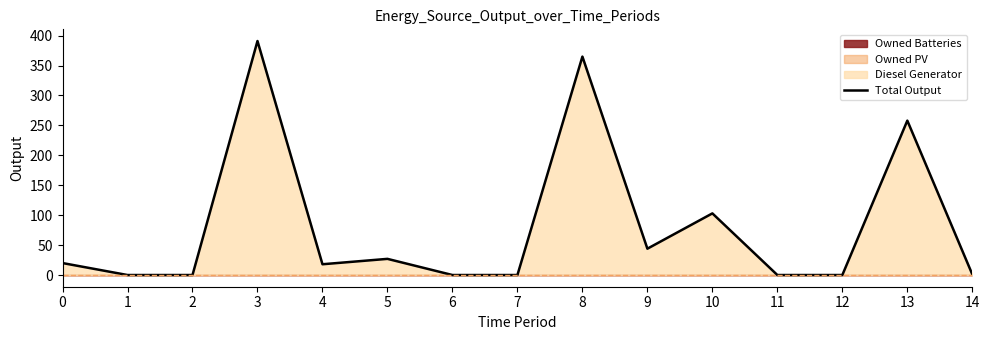

Between 1 and 3, which is larger?

3